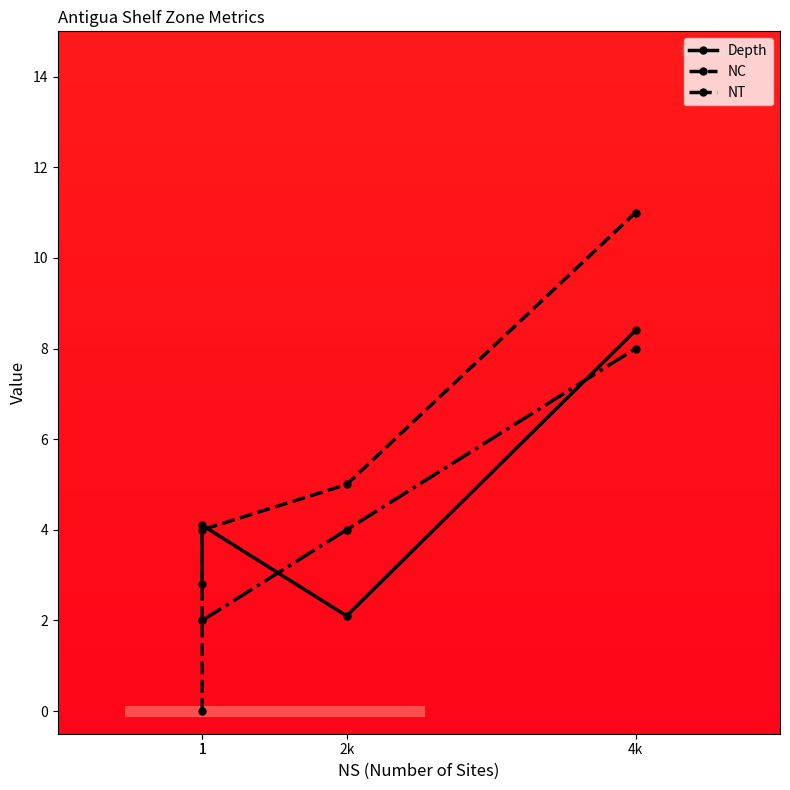

Is it true that Depth equals 0.8 at 1?

False